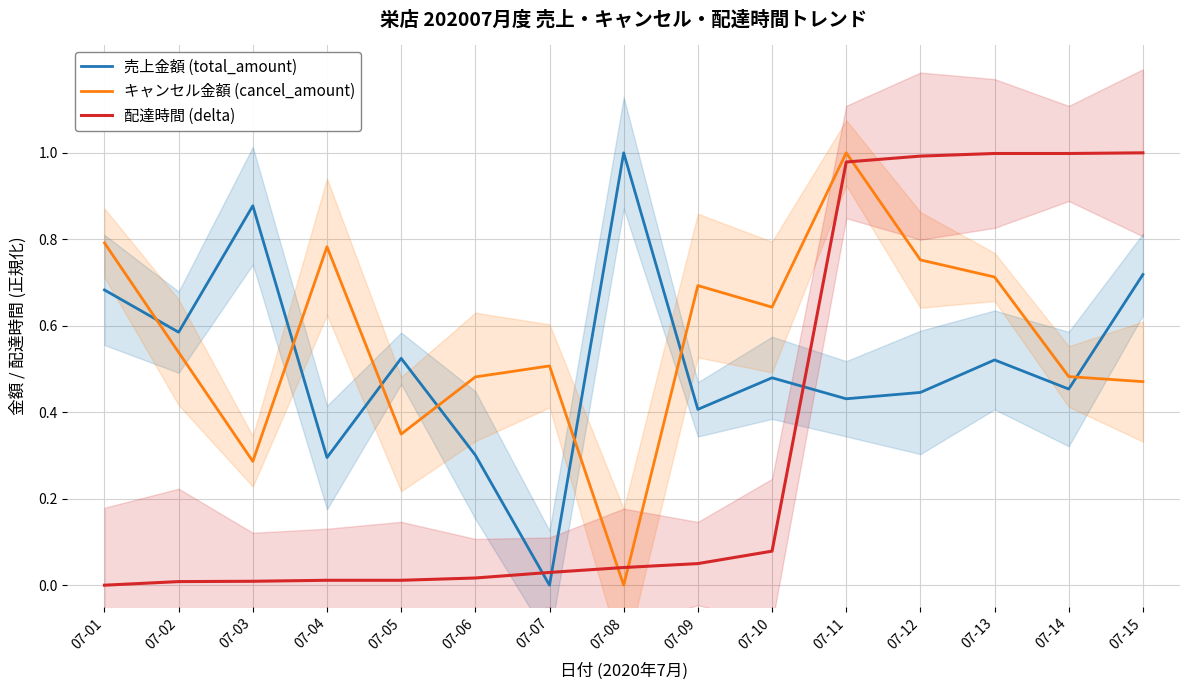

Which series has the largest total across all categories?

キャンセル金額 (cancel_amount)